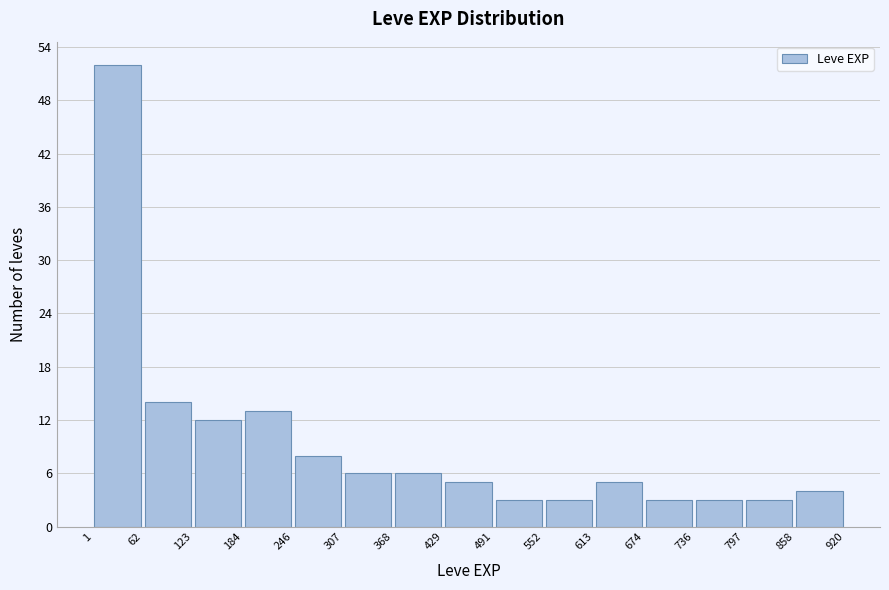

Reading left to right, list every bar in this chart as the range it spans on the x-axis followed by its height. The values are not printed on the chart, so give them approximately, as read against the axis.

1 to 62: 52
62 to 123: 14
123 to 184: 12
184 to 246: 13
246 to 307: 8
307 to 368: 6
368 to 429: 6
429 to 491: 5
491 to 552: 3
552 to 613: 3
613 to 674: 5
674 to 736: 3
736 to 797: 3
797 to 858: 3
858 to 920: 4